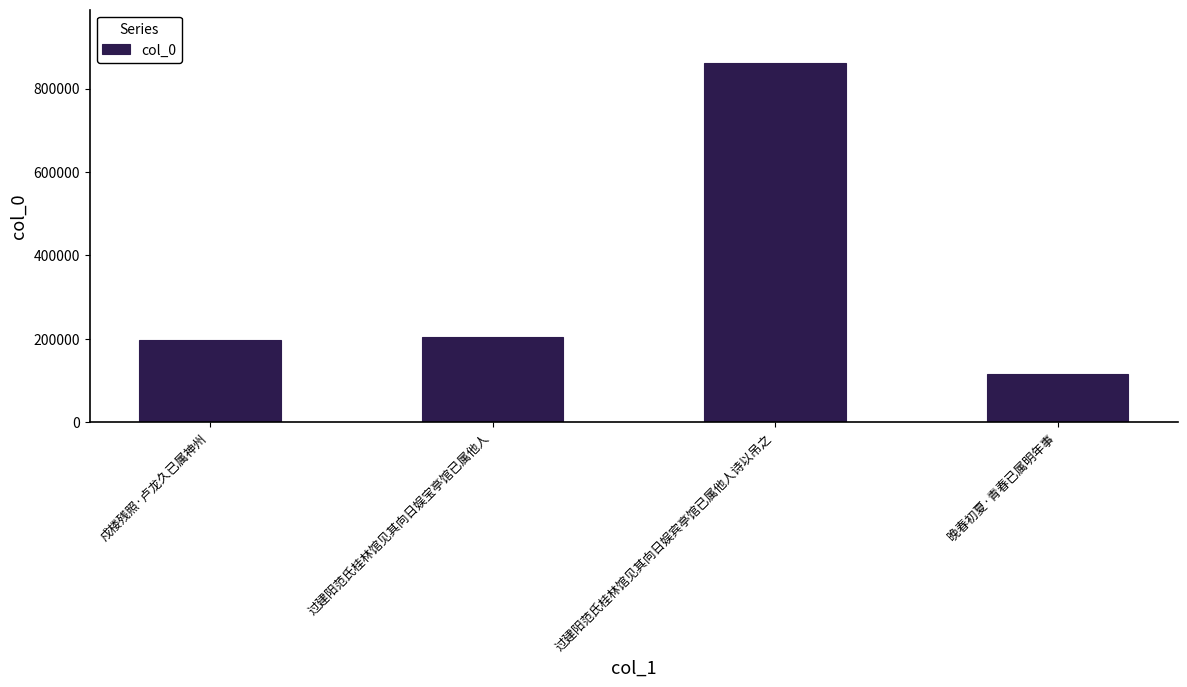

What is the difference between the maximum and minimum values?

744689